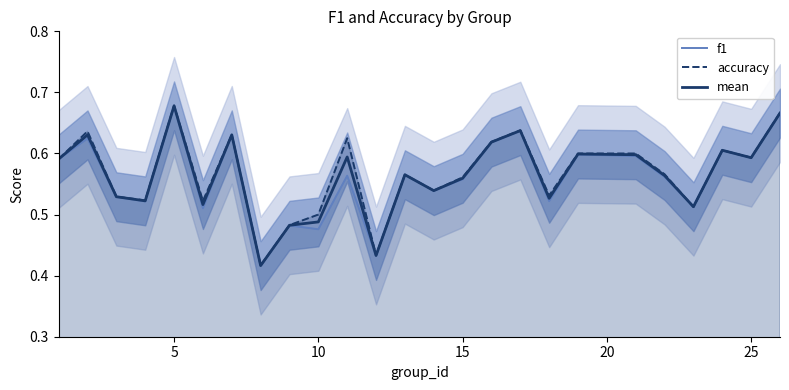

Rank the series by their maximum value, from highest to lowest.

accuracy, mean, f1